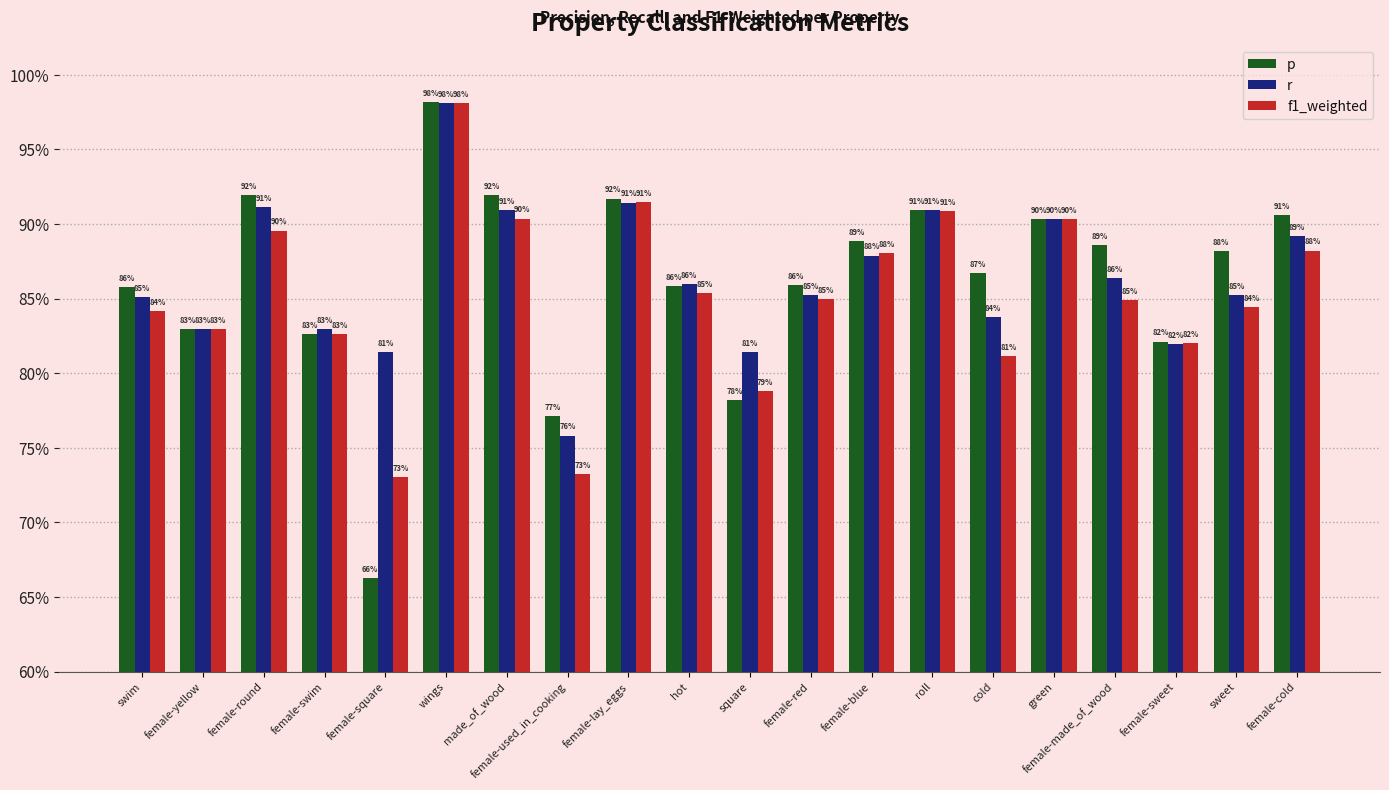

Does the chart contain any negative values?

No